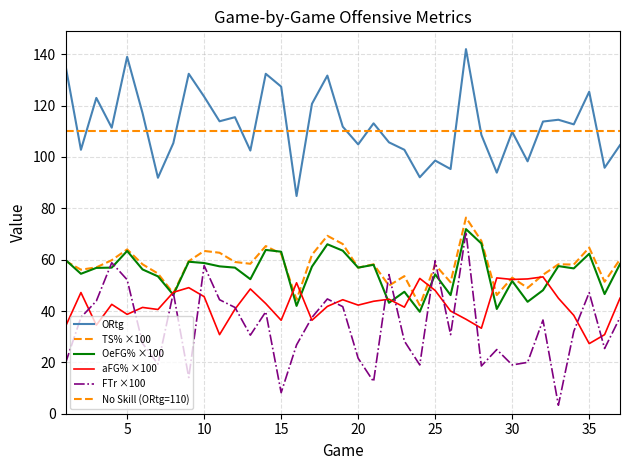

At which label does aFG% first exceed 42?

2